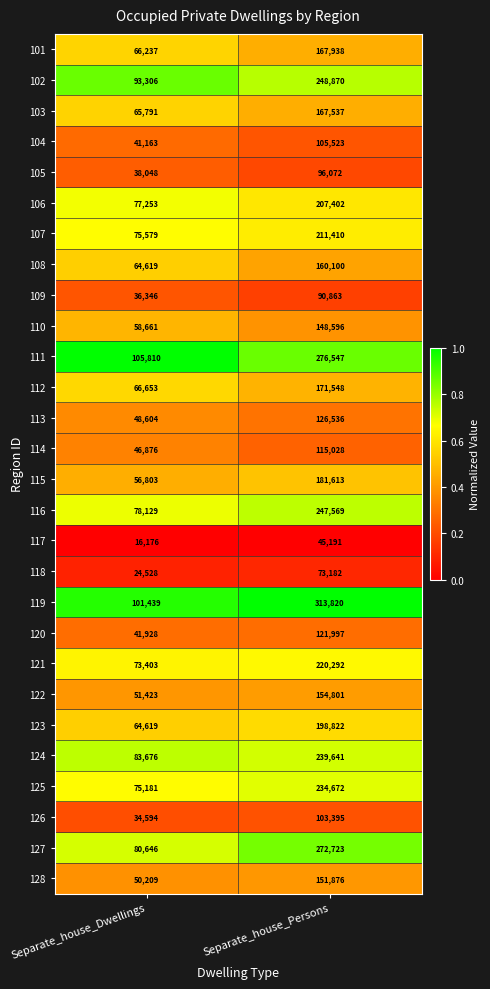

What is the total value across all series at Separate_house_Dwellings?

1717700